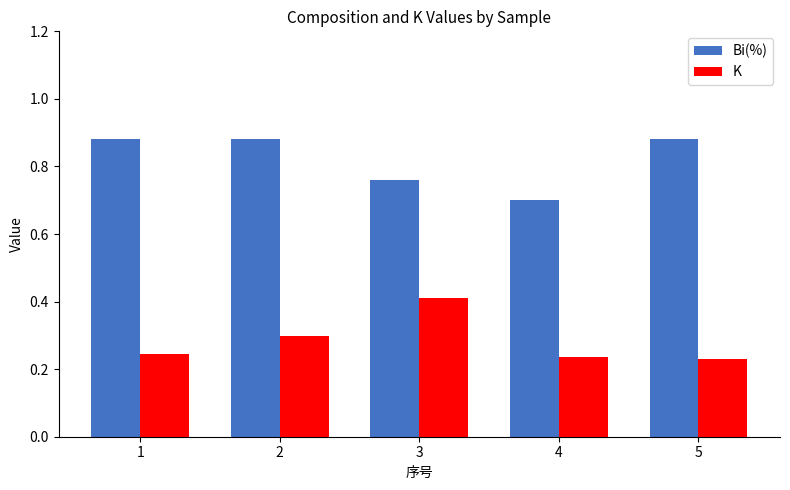

Count the Bi(%) values in the range 0 to 1.

5